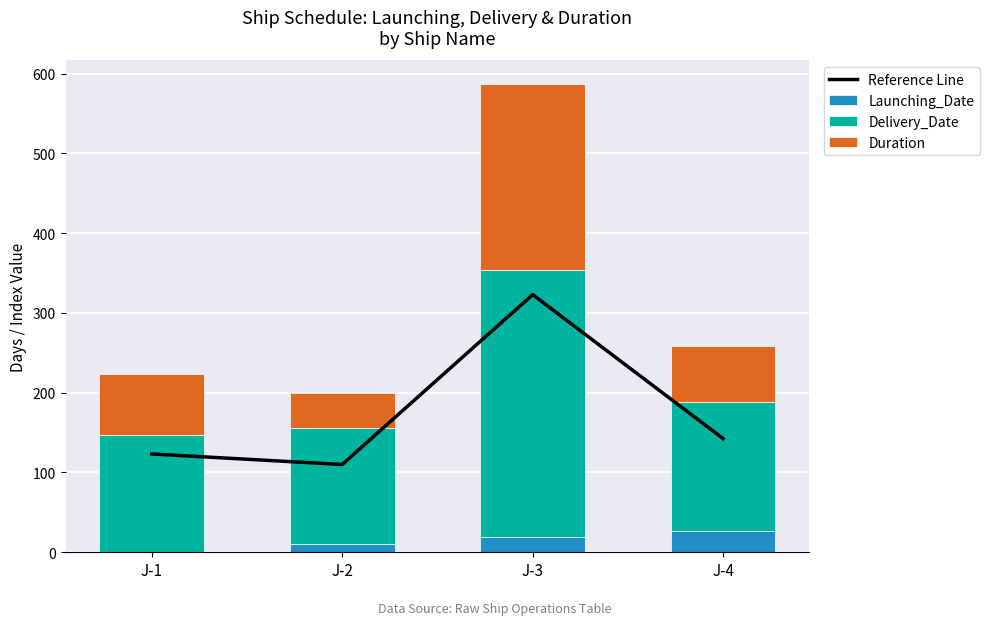

What is the highest value of the Launching_Date series?

27